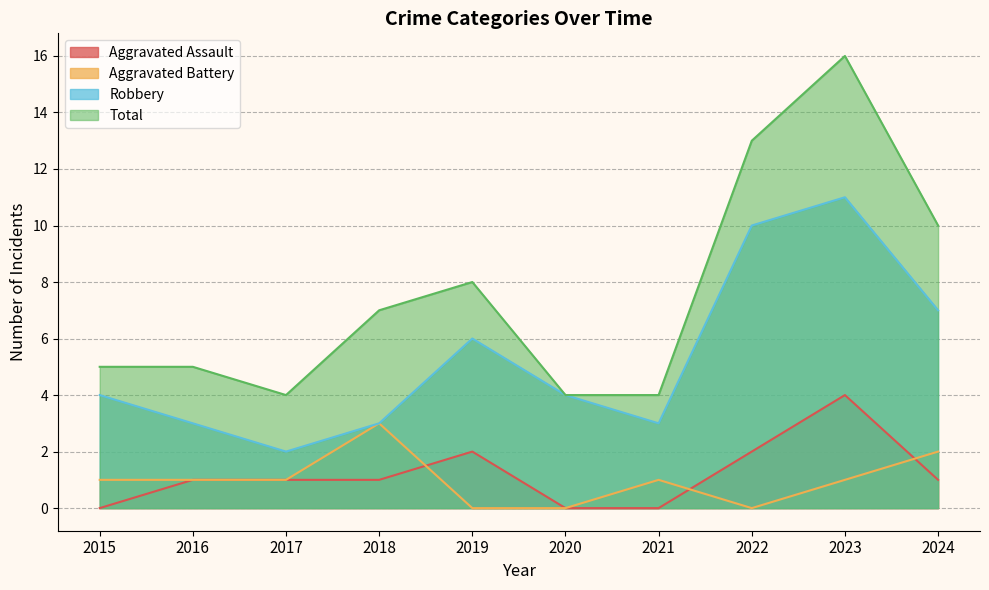

At how many categories does at least one series exceed 12?

2